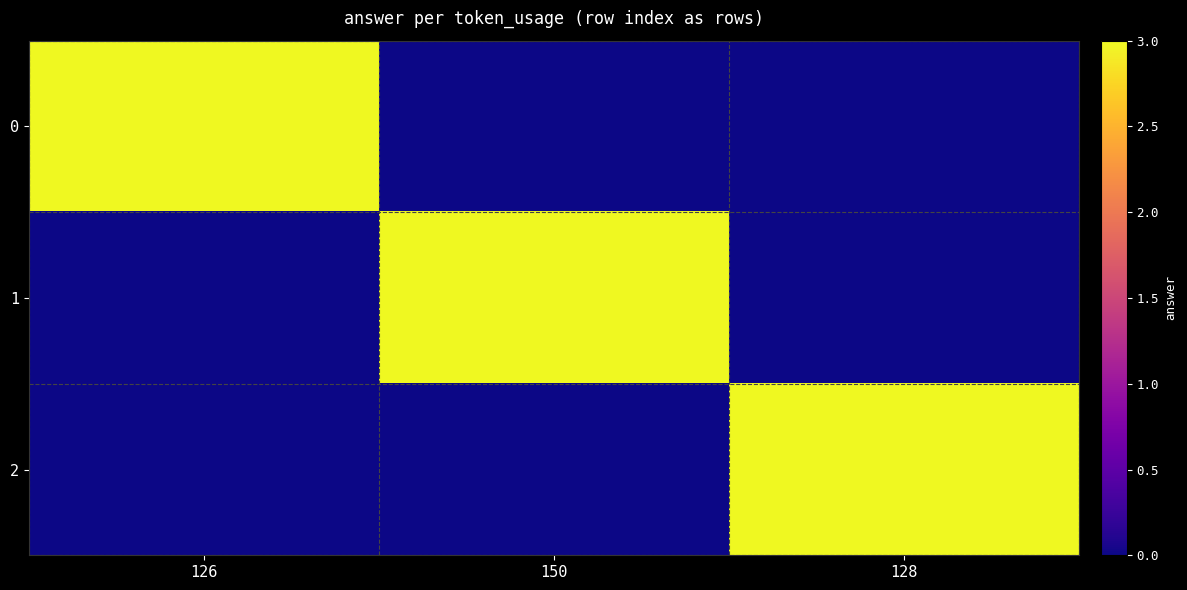

At 128, list the series in order from smallest to largest.

0, 1, 2